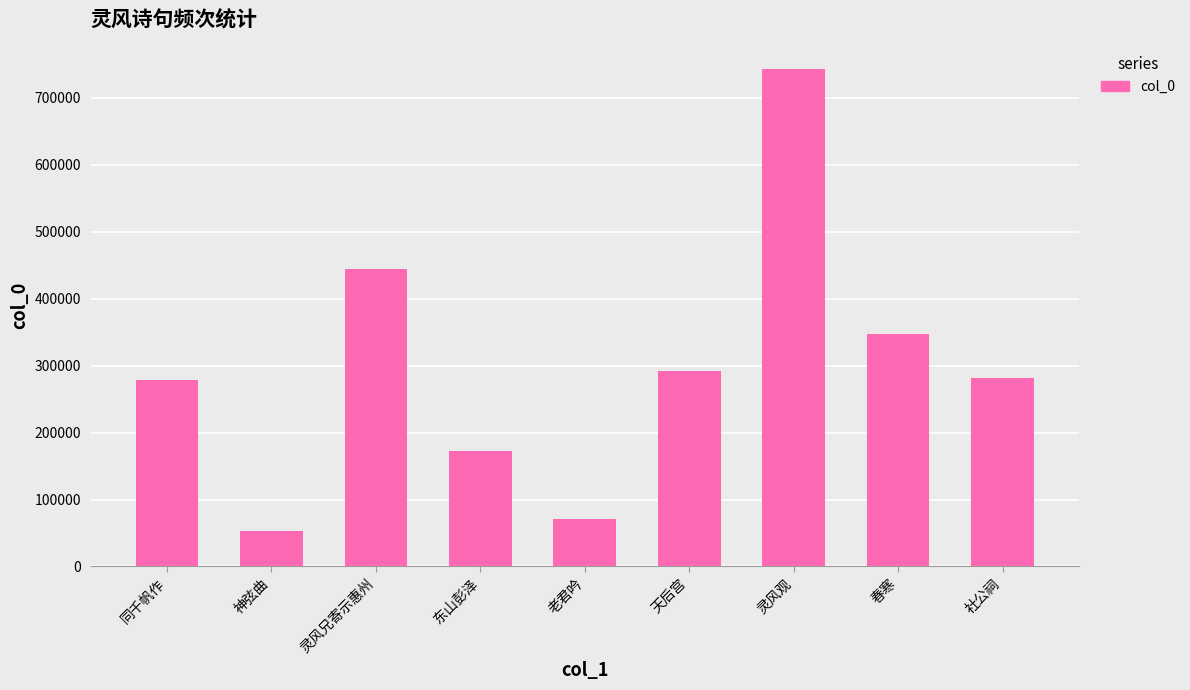

What is the ratio of the value at 老君吟 to the value at 东山彭泽?

0.4